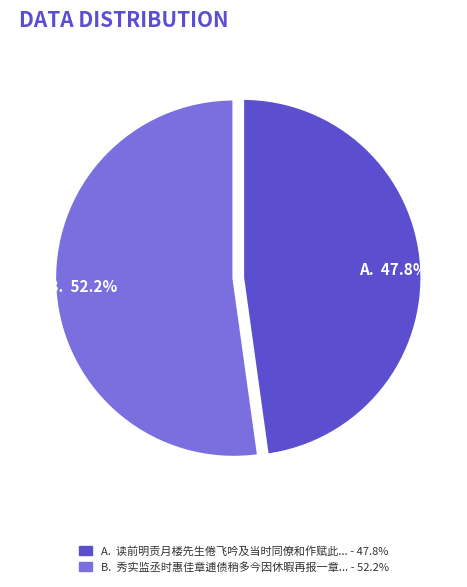

What is the ratio of the value at 秀实监丞时惠佳章逋债稍多今因休暇再报一章当时同游已踰三月辄泛语以谢 to the value at 读前明贡月楼先生倦飞吟及当时同僚和作赋此纪之?

1.1